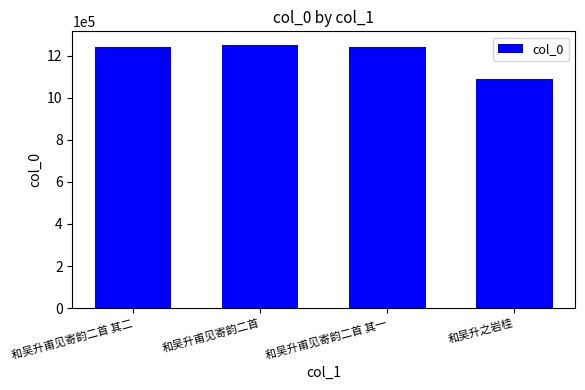

What position from the left is 和吴升甫见寄韵二首?

2